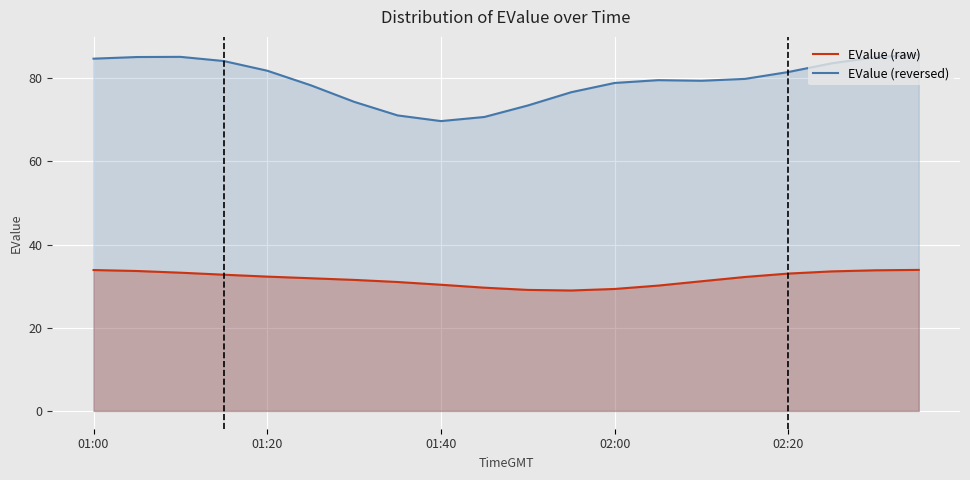

What is the spread (max minus min) of values at 5?

46.4